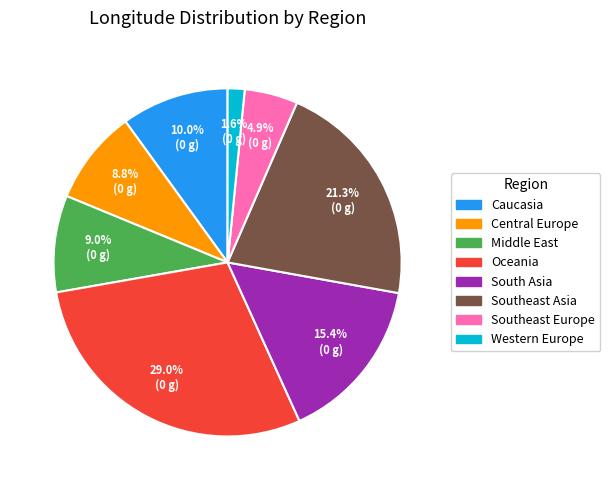

How many slices are in this pie chart?

8